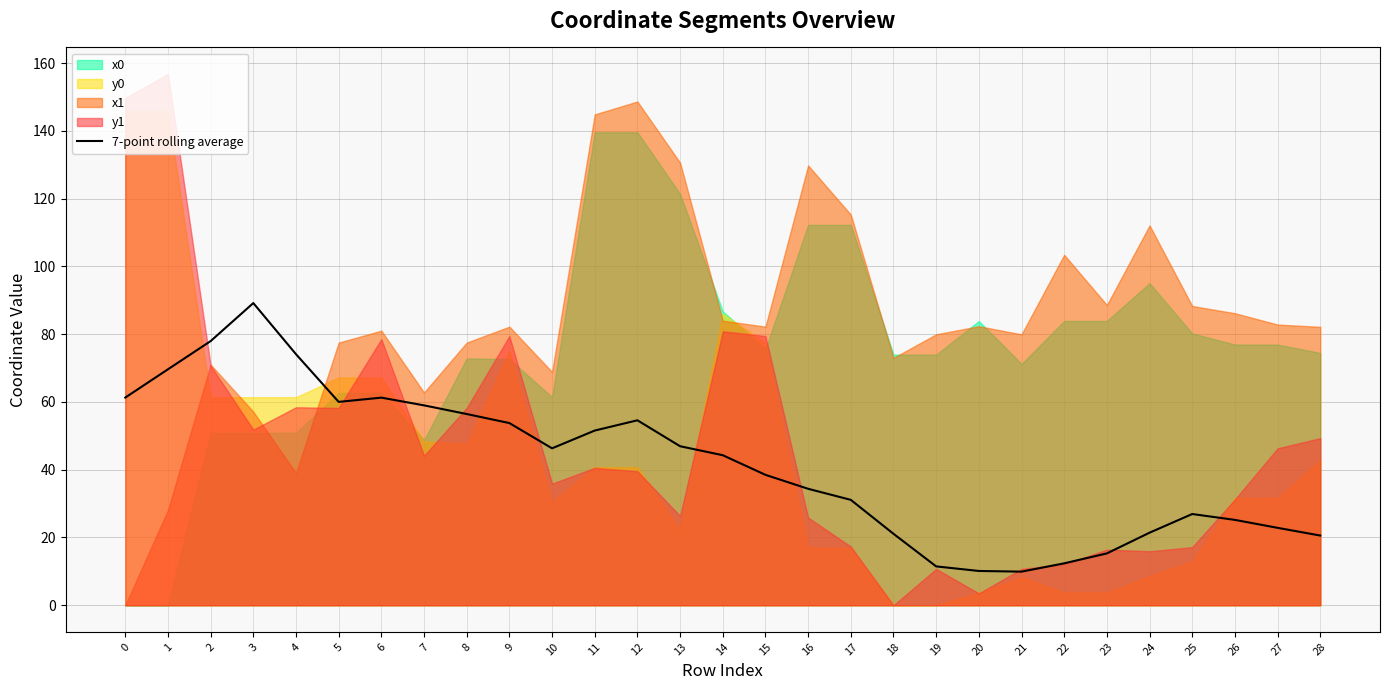

What is the change in value from 6 to 7?

-2.3